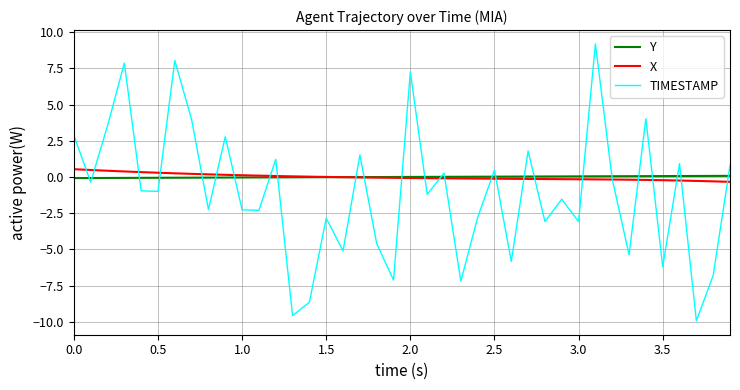

What is the lowest value of the Y series?

-0.1